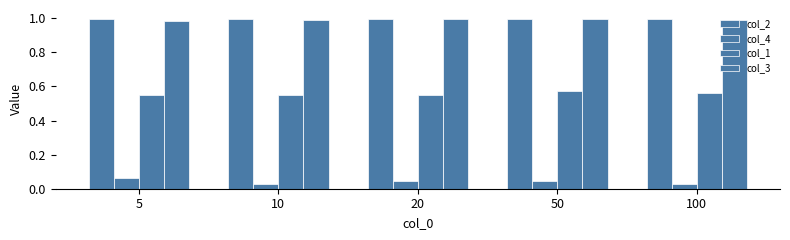

Count the number of data series in this chart.

4